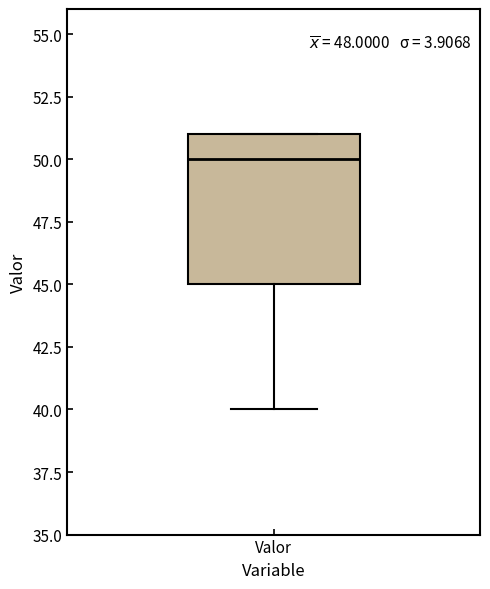

Read this box plot against the y-axis: the position of the median line, the range covered by the box, and the ends of both whiskers. The values are not printed on the chart, so give them approximately, as read against the axis.

median 50, box 45 to 51, whiskers 40 to 51